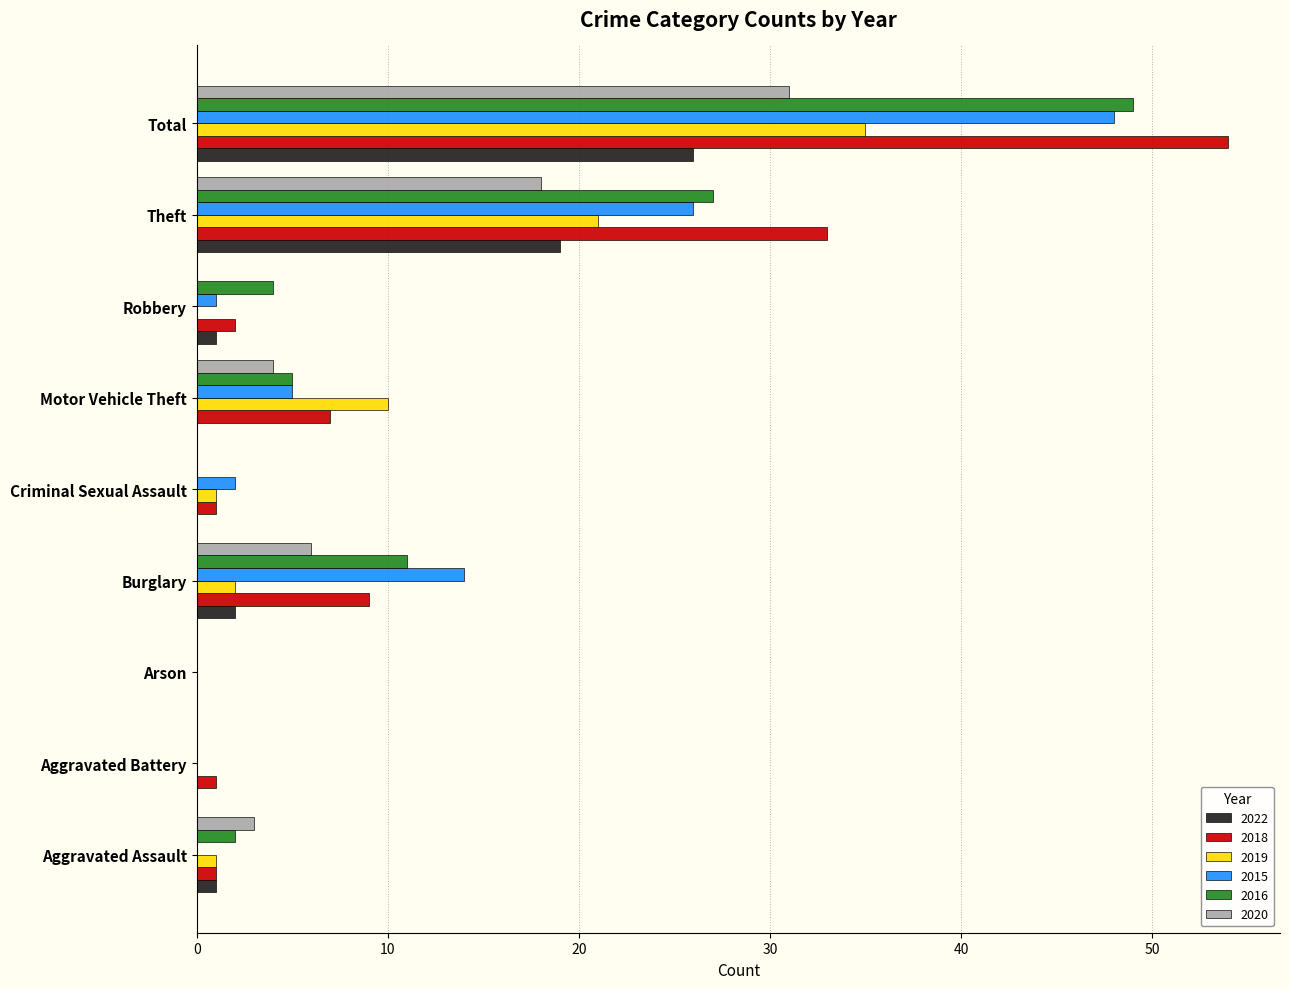

What is the maximum value shown in the chart?

54